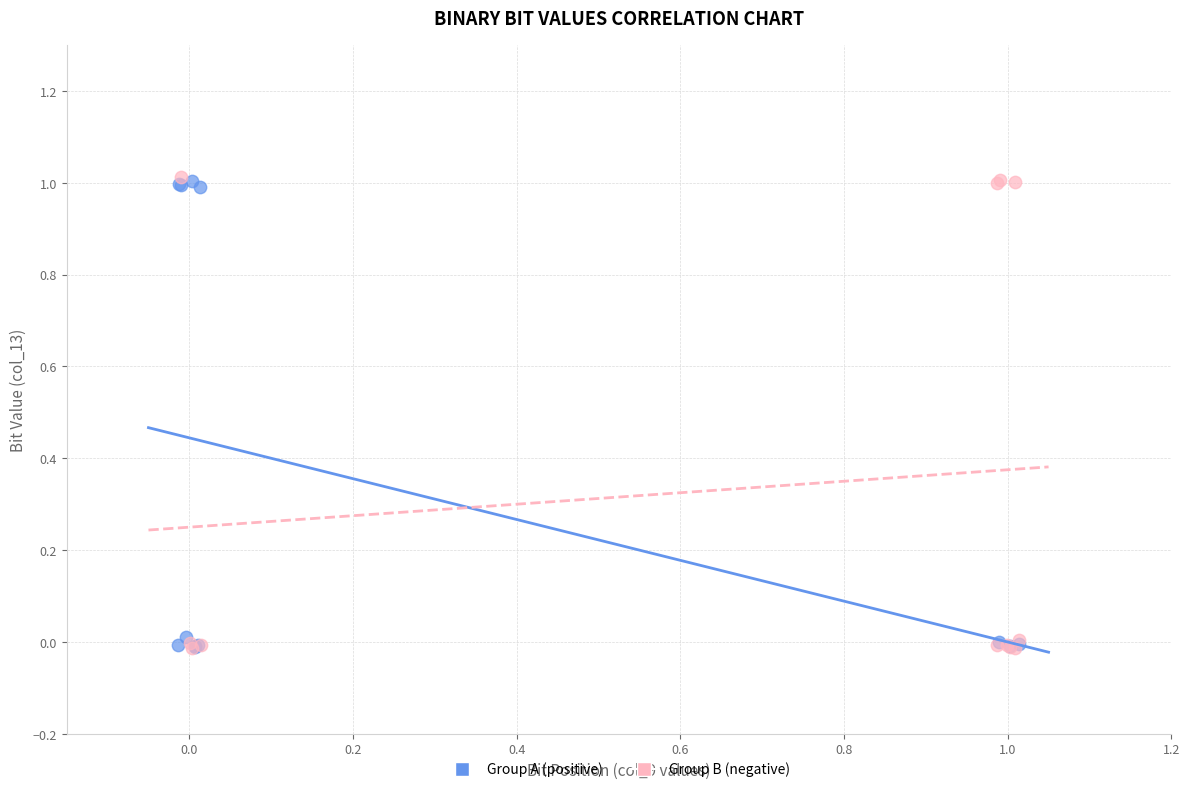

Which series has the largest Y range (max minus min)?

Group B (negative)